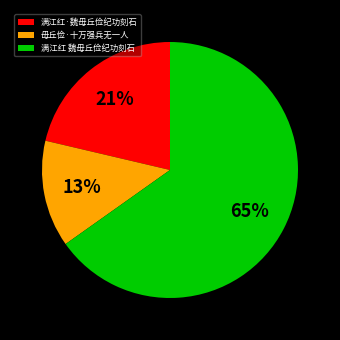

Do 满江红·魏毋丘俭纪功刻石 and 毋丘俭·十万强兵无一人 together represent more than half of the pie?

No